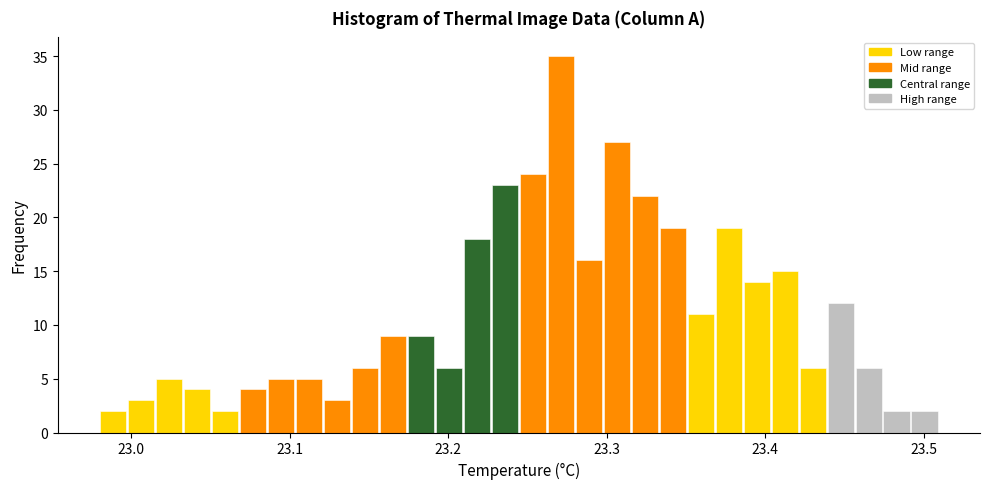

Read against the x-axis, roughly where is the centre of the tallest bar?

23.27